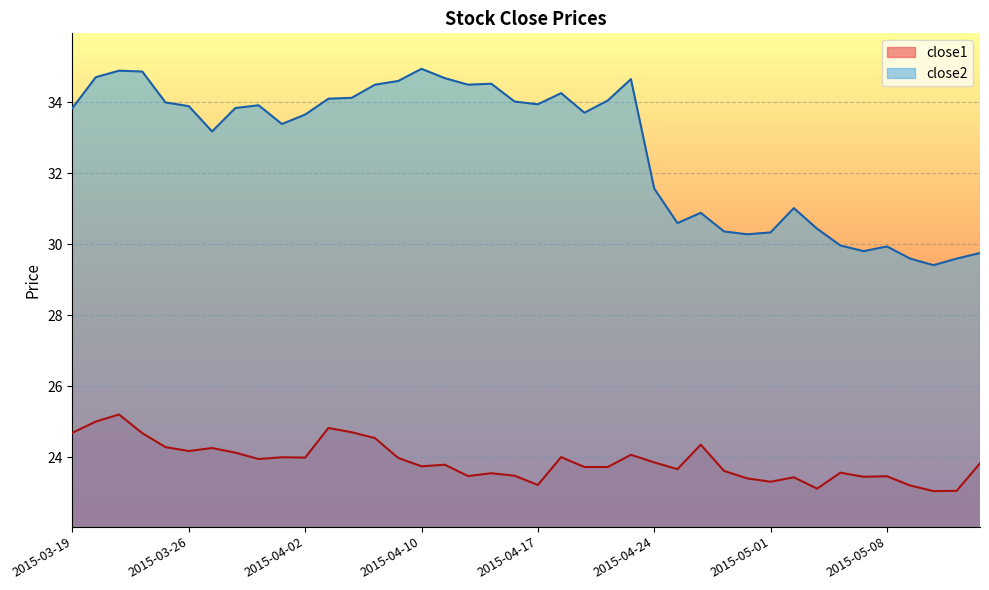

What is the approximate value of close2 at 2015-03-30?

33.8